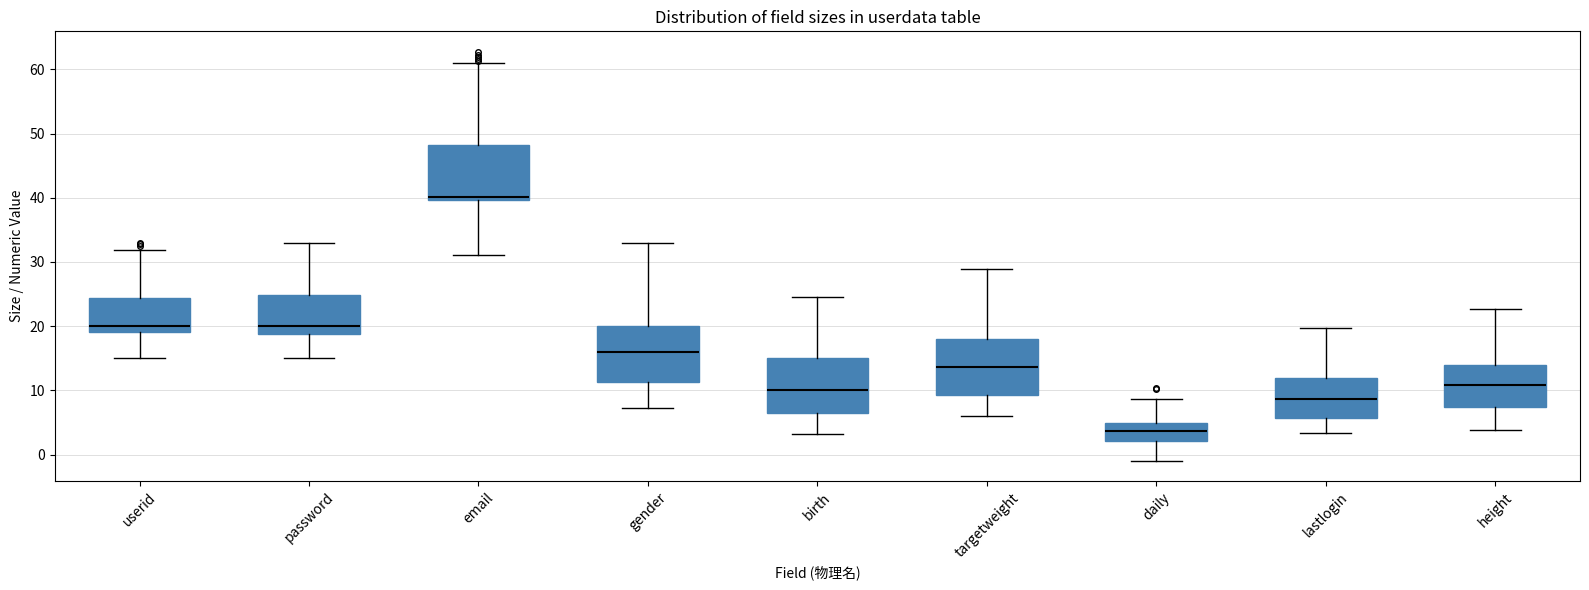

Reading left to right, read every box against the y-axis: the position of its median line, the range the box covers, and the ends of its whiskers. The values are not printed on the chart, so give them approximately, as read against the axis.

userid: median 20, box 19 to 24, whiskers 15 to 32
password: median 20, box 19 to 25, whiskers 15 to 33
email: median 40 (just above the box's lower edge), box 40 to 48, whiskers 31 to 61
gender: median 16, box 11 to 20, whiskers 7 to 33
birth: median 10, box 6 to 15, whiskers 3 to 25
targetweight: median 14, box 9 to 18, whiskers 6 to 29
daily: median 4, box 2 to 5, whiskers -1 to 9
lastlogin: median 9, box 6 to 12, whiskers 3 to 20
height: median 11, box 7 to 14, whiskers 4 to 23